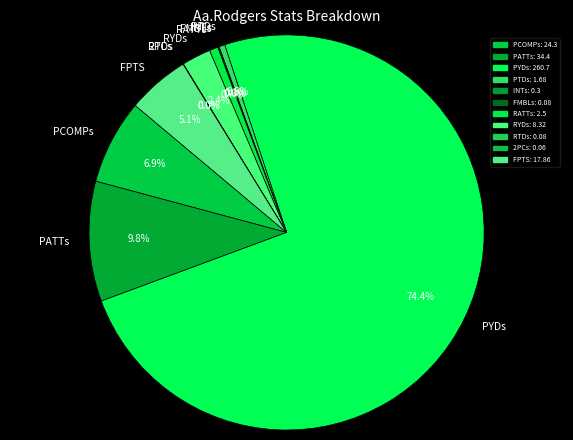

Approximately how many times larger is the value at FPTS compared to PTDs?

10.6